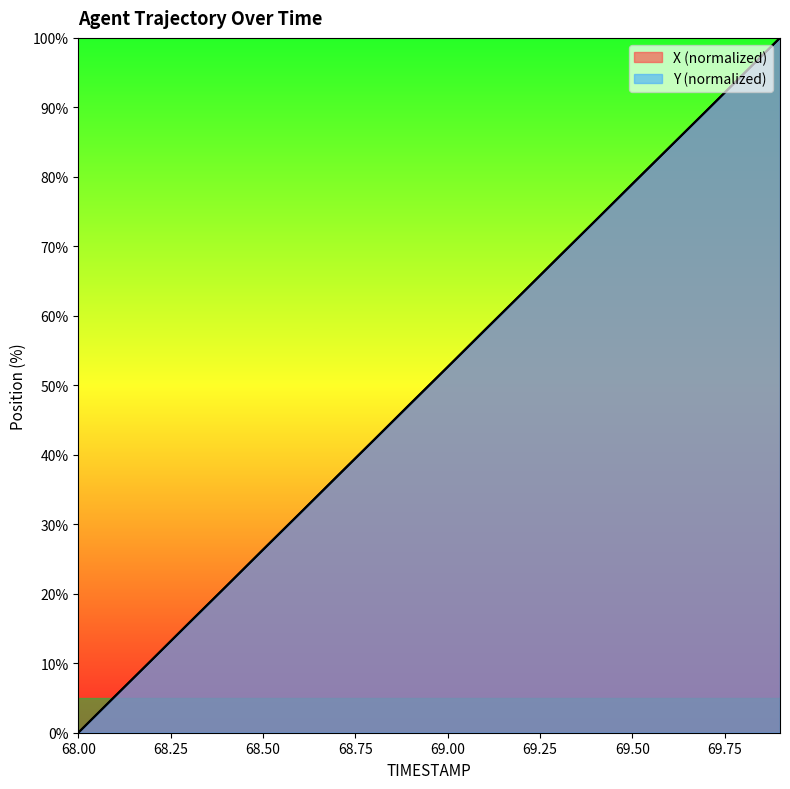

Which series has the largest range (max minus min)?

X